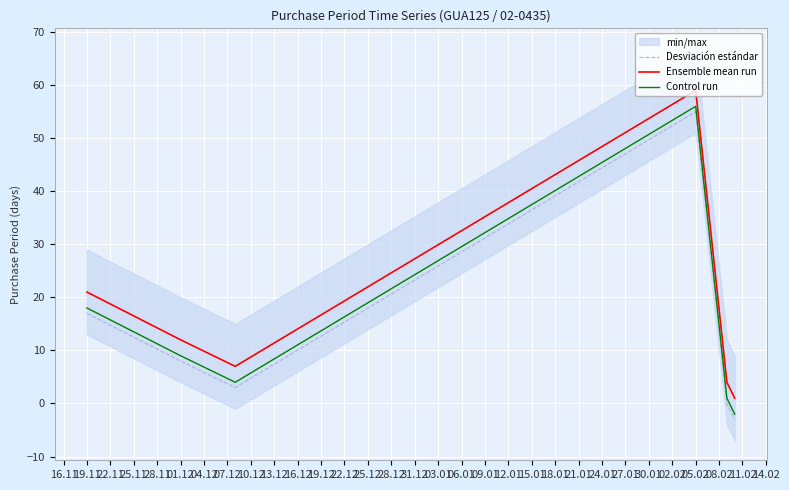

What is the highest value of the Ensemble mean run series?

59